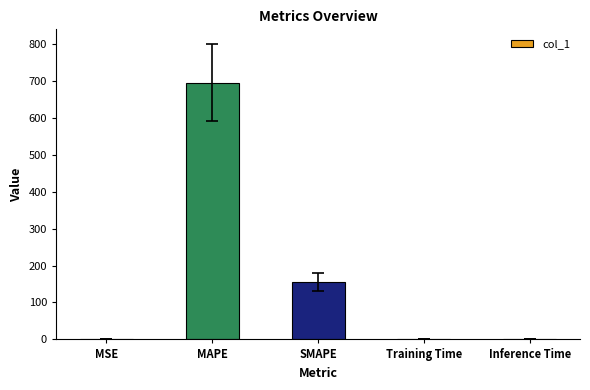

Between MSE and SMAPE, which is larger?

SMAPE